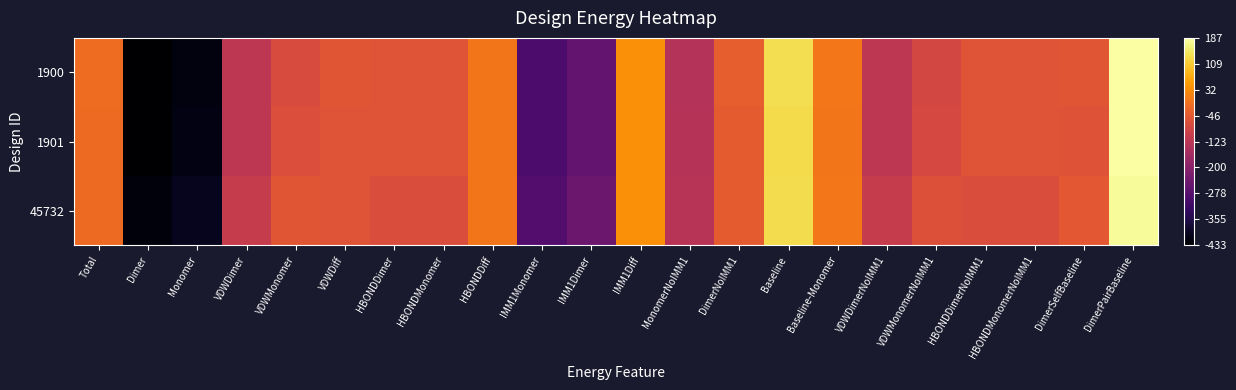

List the series in order of their peak value, highest first.

1900, 1901, 45732